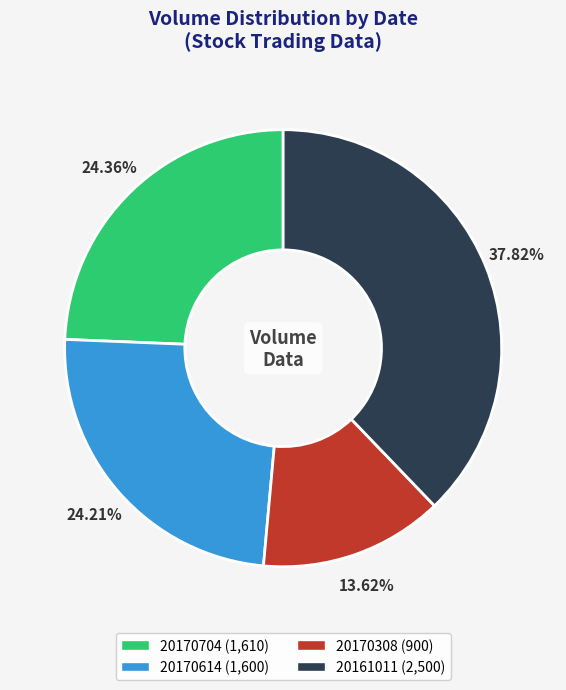

What is the smallest slice in the pie chart?

20170308